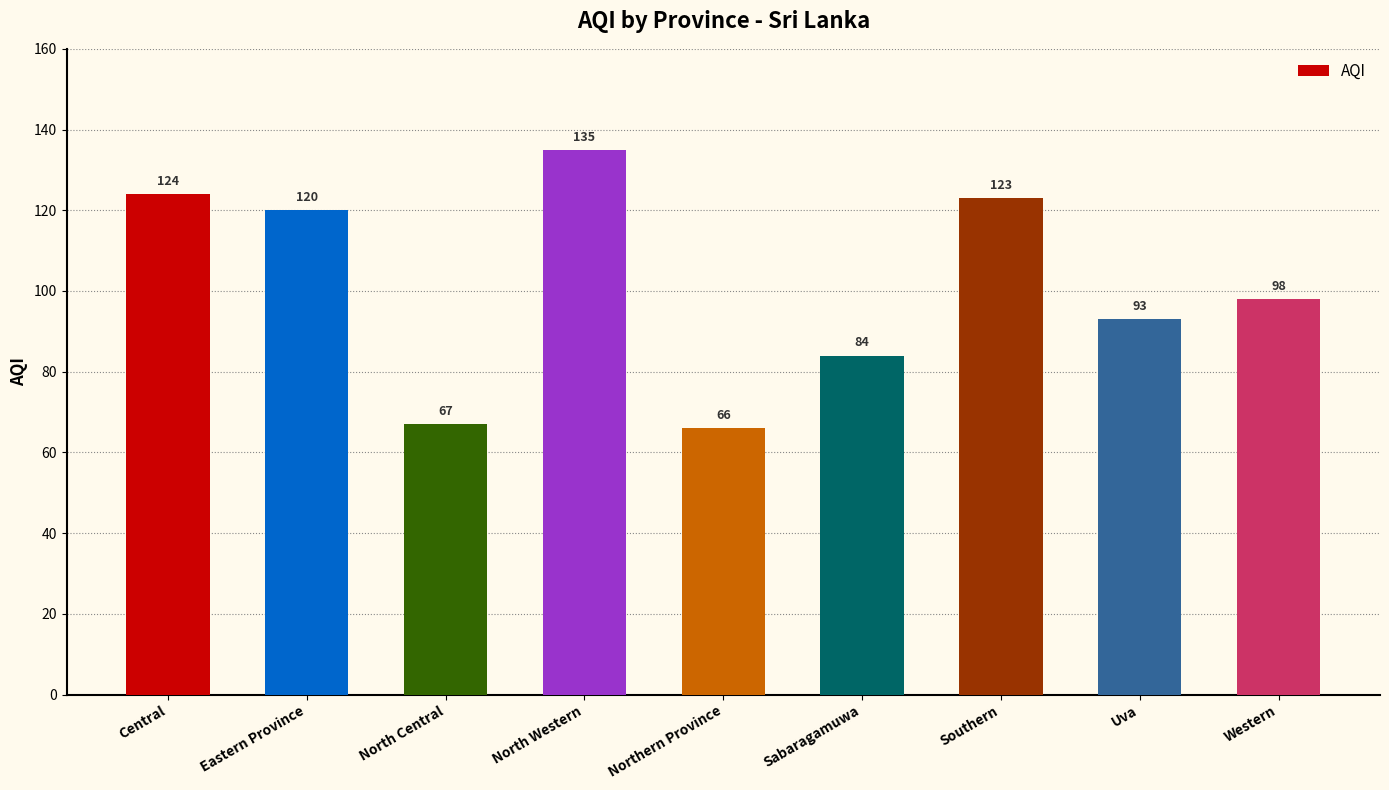

Read the value at Central, to the nearest 10.

120